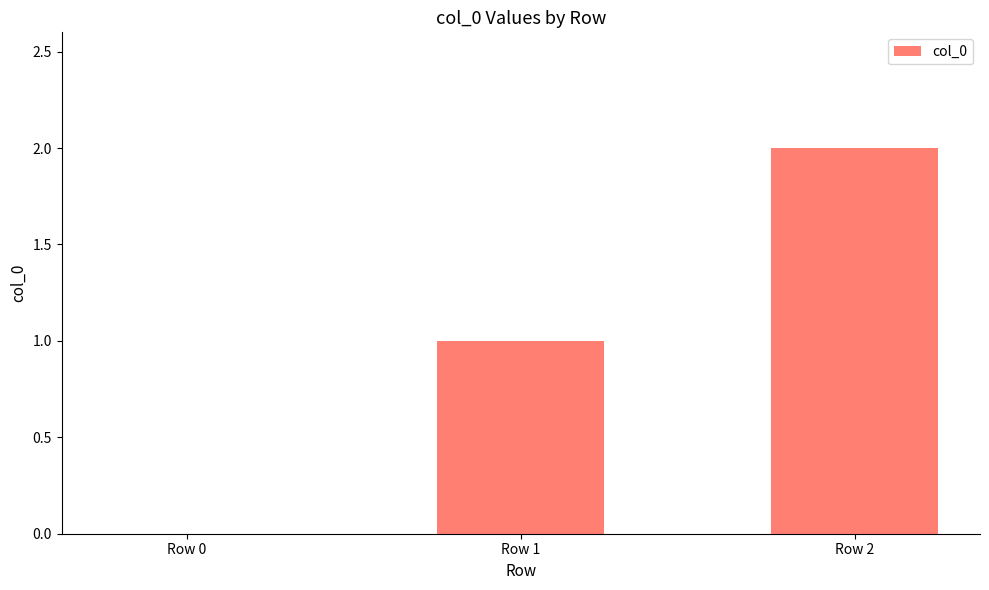

Are the bars horizontal?

No